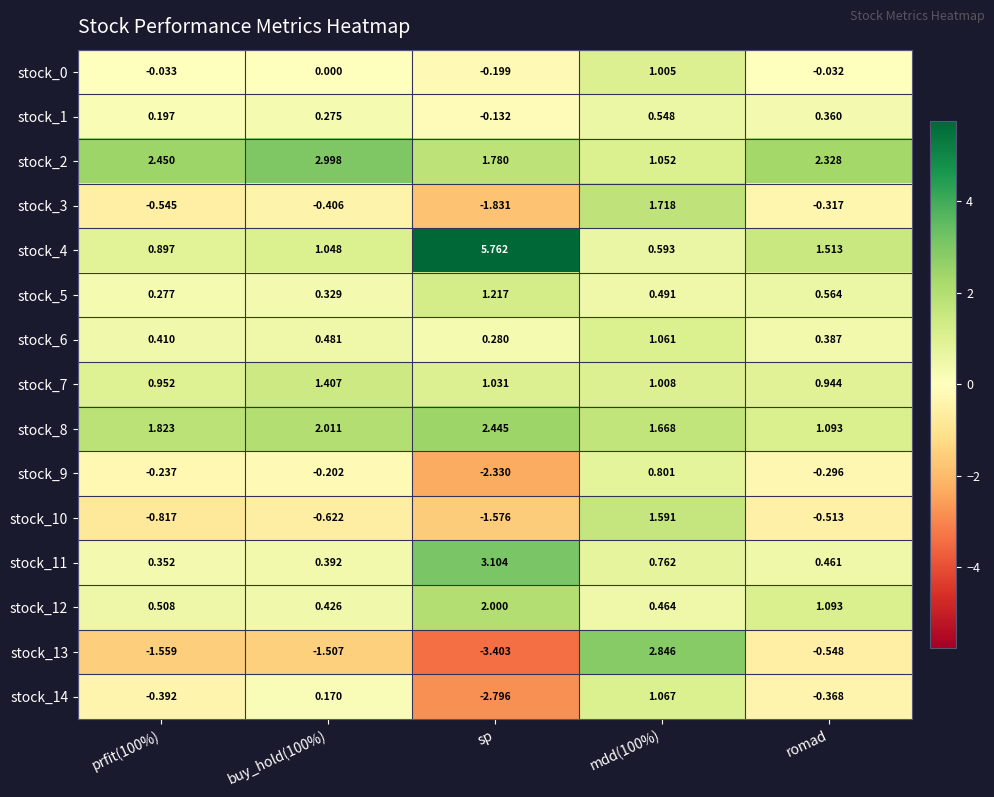

At which category does the chart reach its peak across all series?

sp